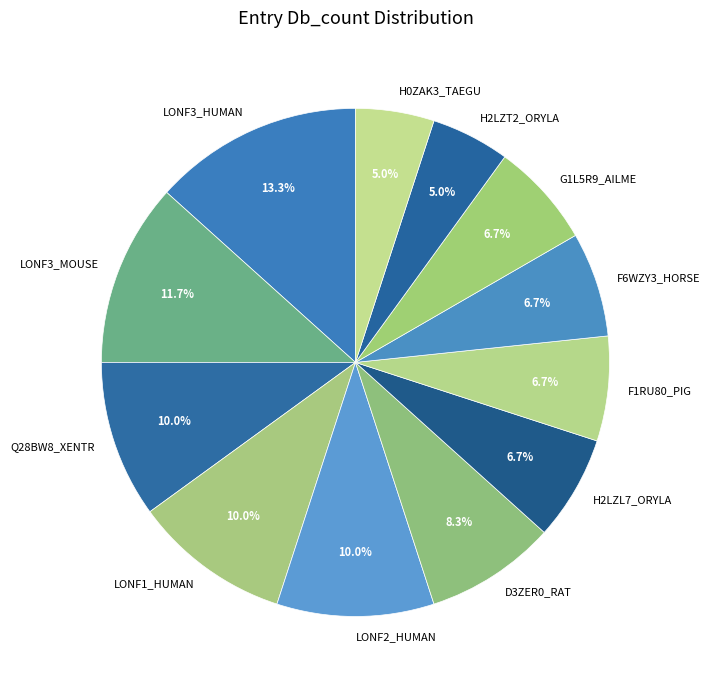

How many slices are in this pie chart?

12